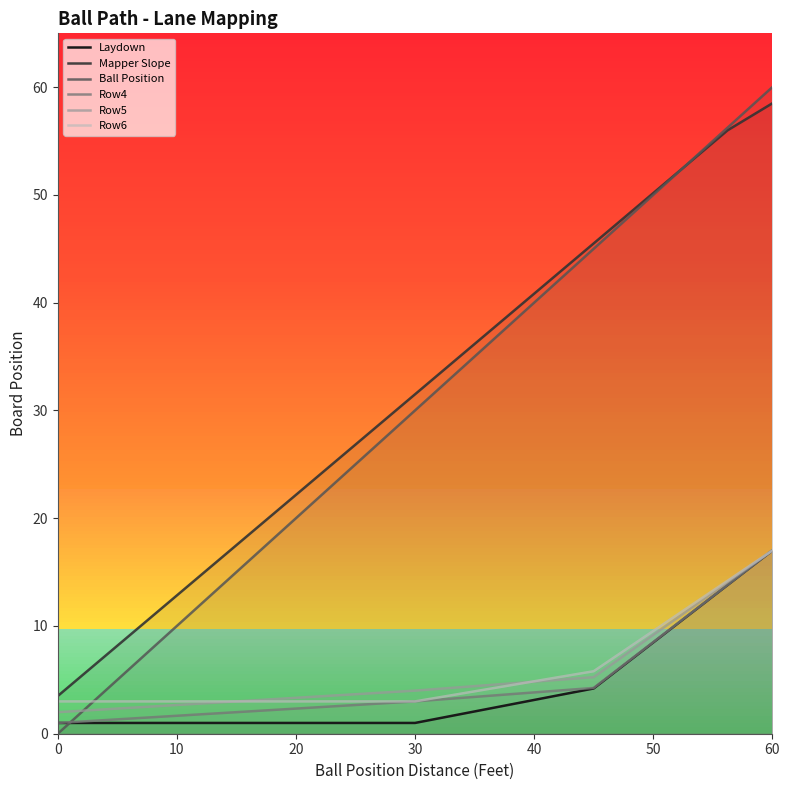

What is the lowest value of the Row6 series?

3.0